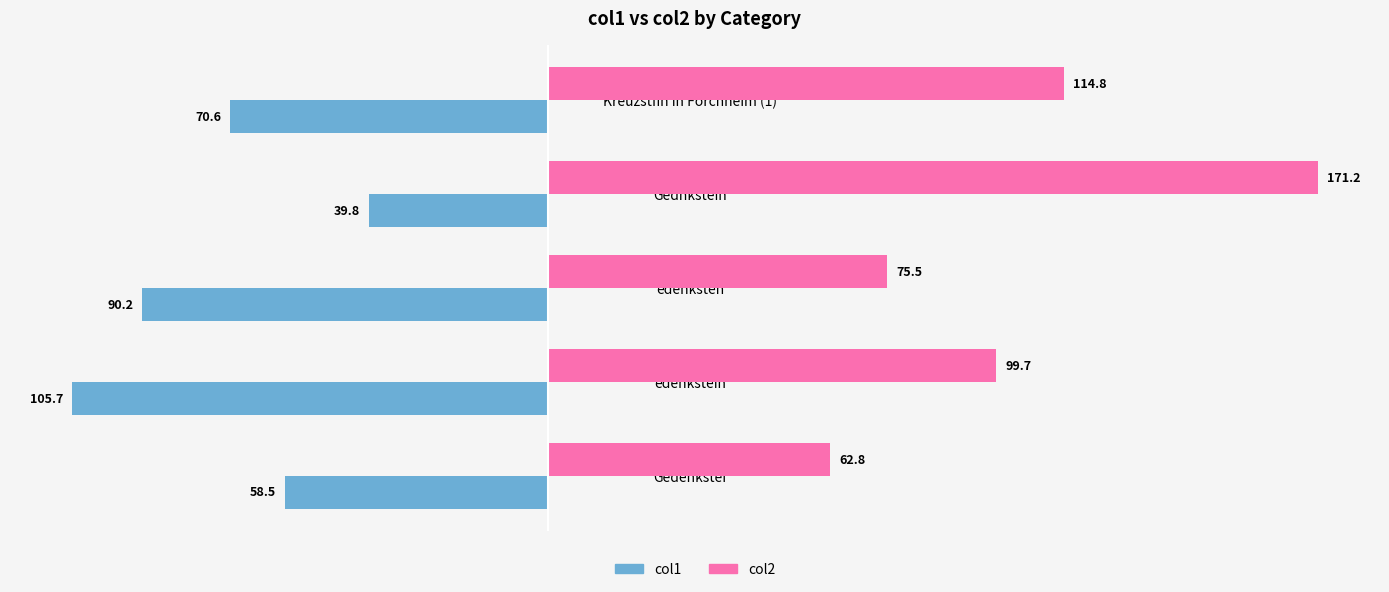

Which label corresponds to the largest value in the chart?

Gednkstein